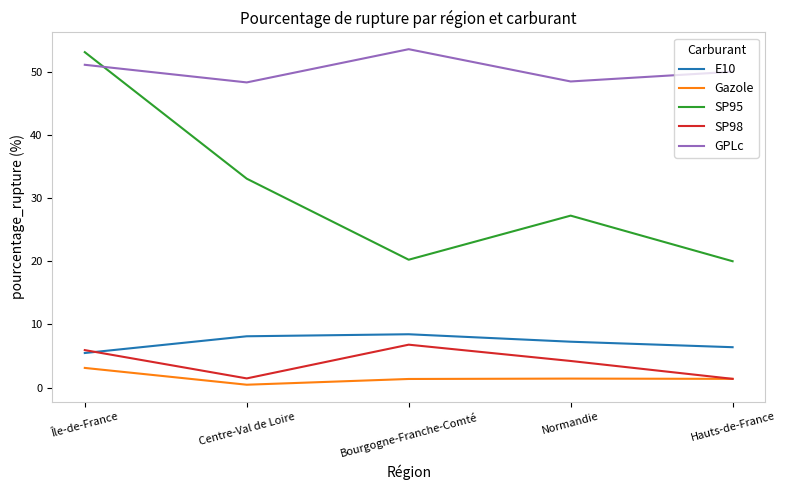

What value does the E10 series have at Normandie?

7.3